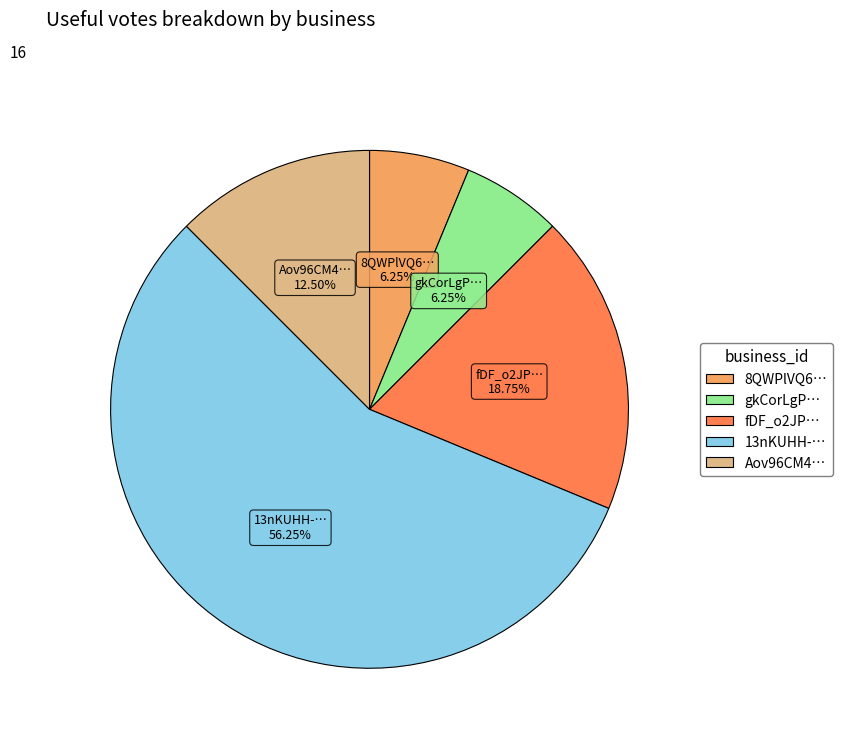

Is there a majority slice in this chart?

Yes